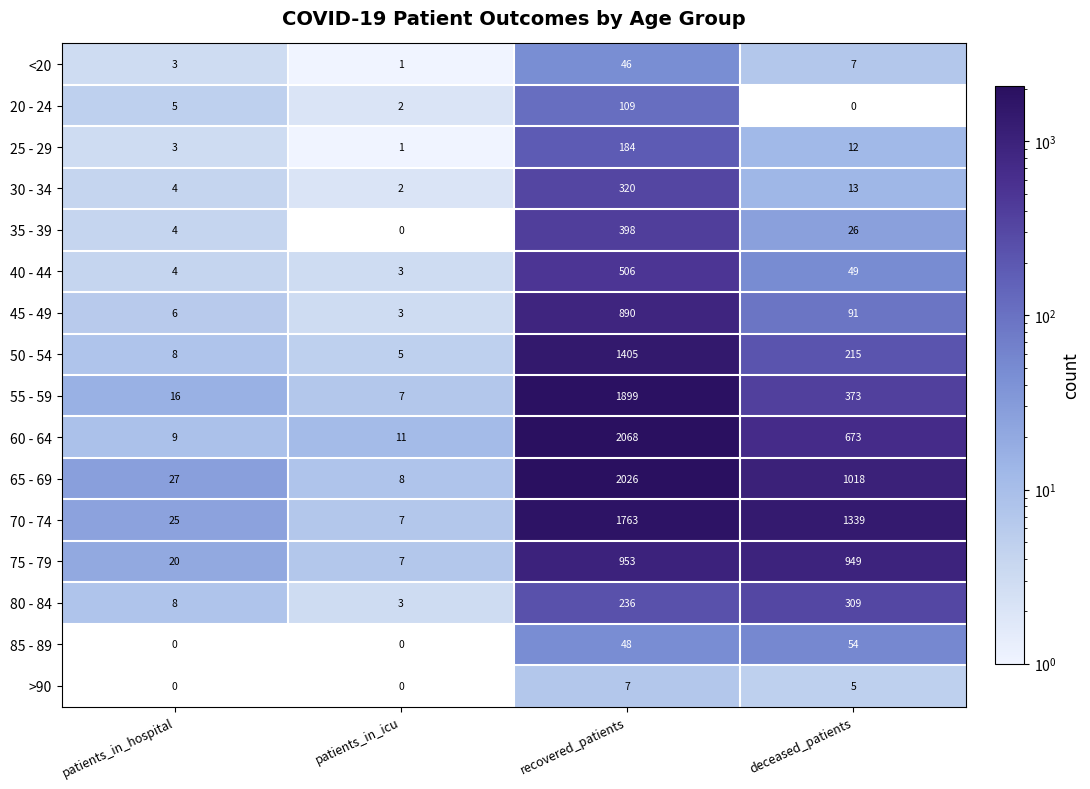

How many >90 values are between 0 and 7?

4